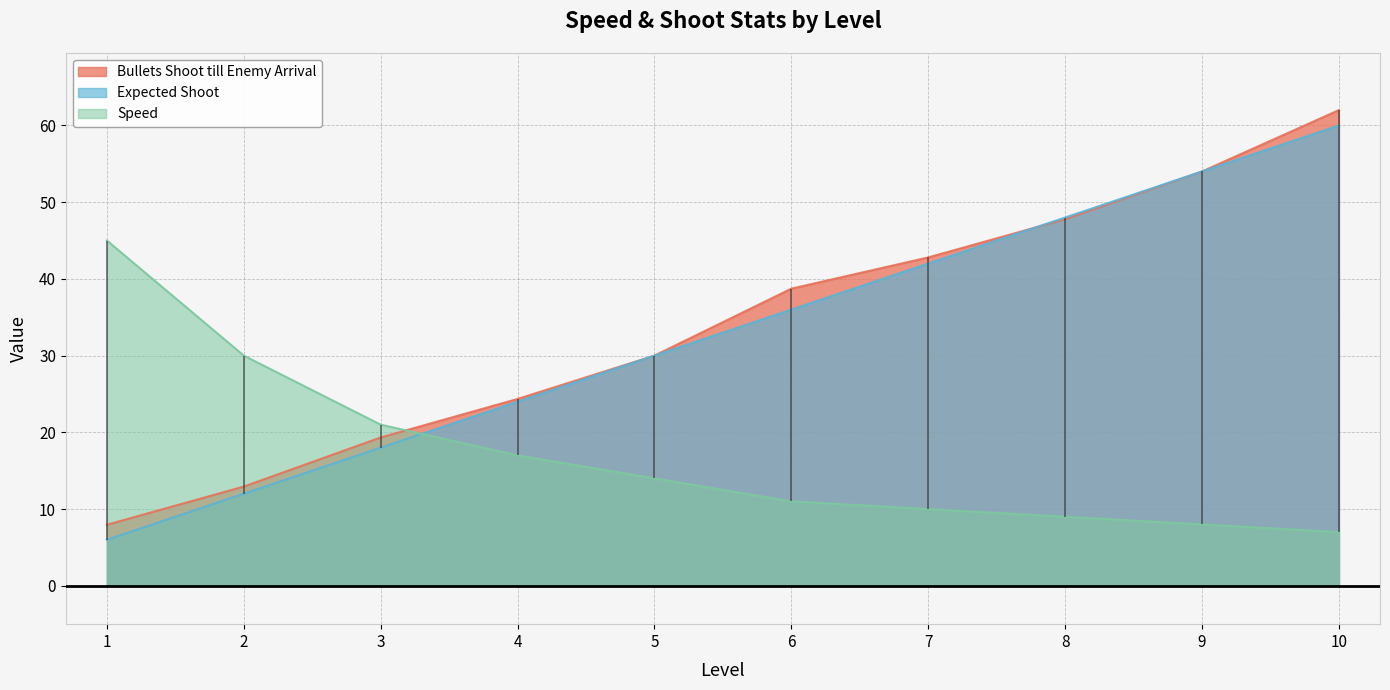

List the labels in order of Speed value, smallest first.

10, 9, 8, 7, 6, 5, 4, 3, 2, 1